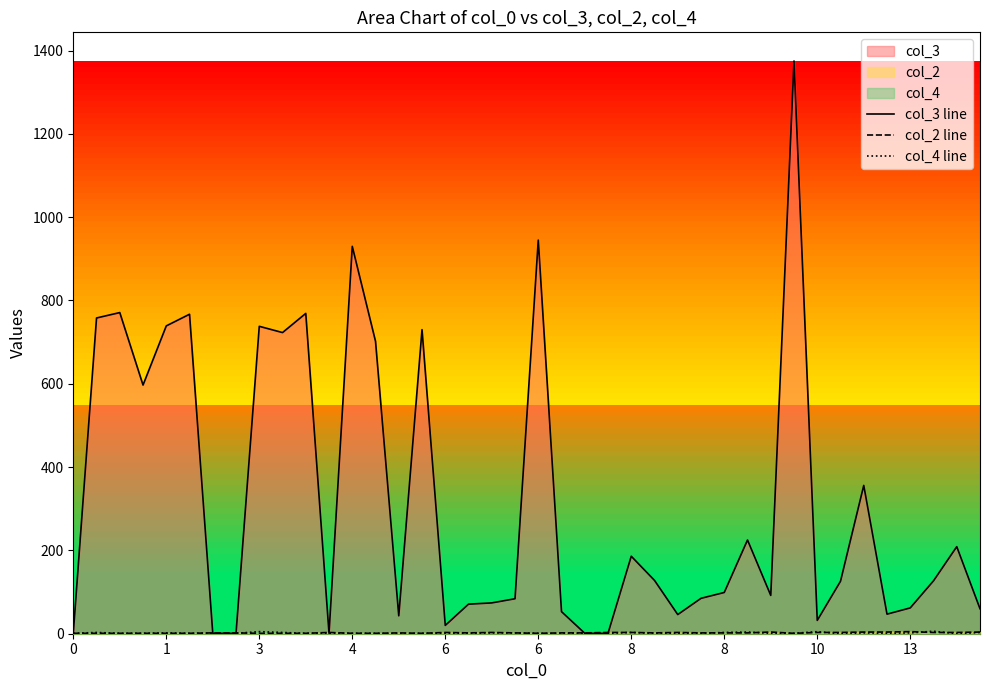

True or false: col_4 line has a value of 0 at 26.

True